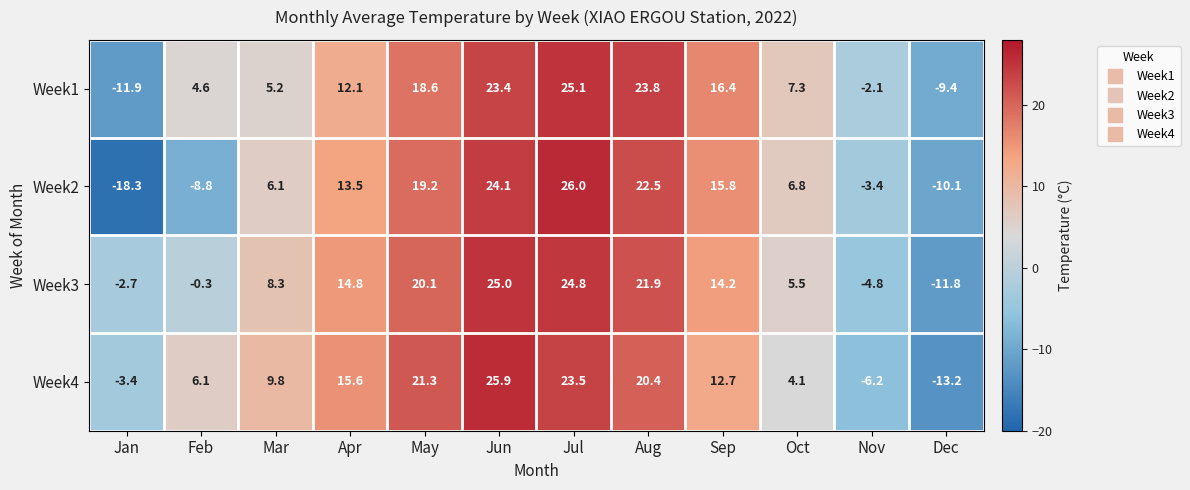

The Week4 series shows 14.1 at Mar. True or false?

False